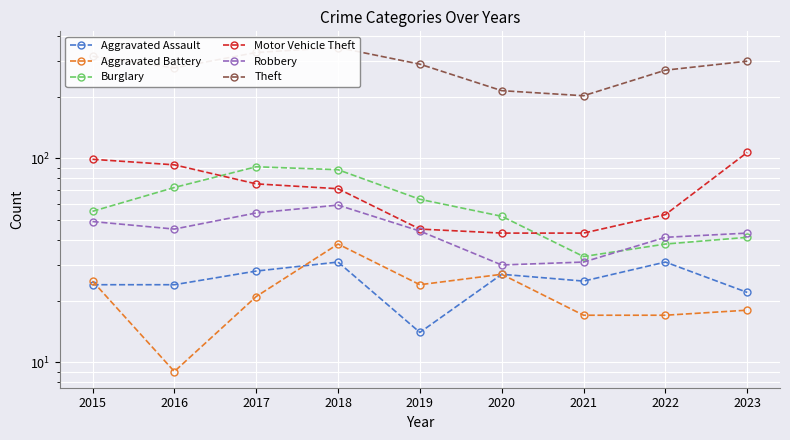

What are all the series names shown in the legend?

Aggravated Assault, Aggravated Battery, Burglary, Motor Vehicle Theft, Robbery, Theft